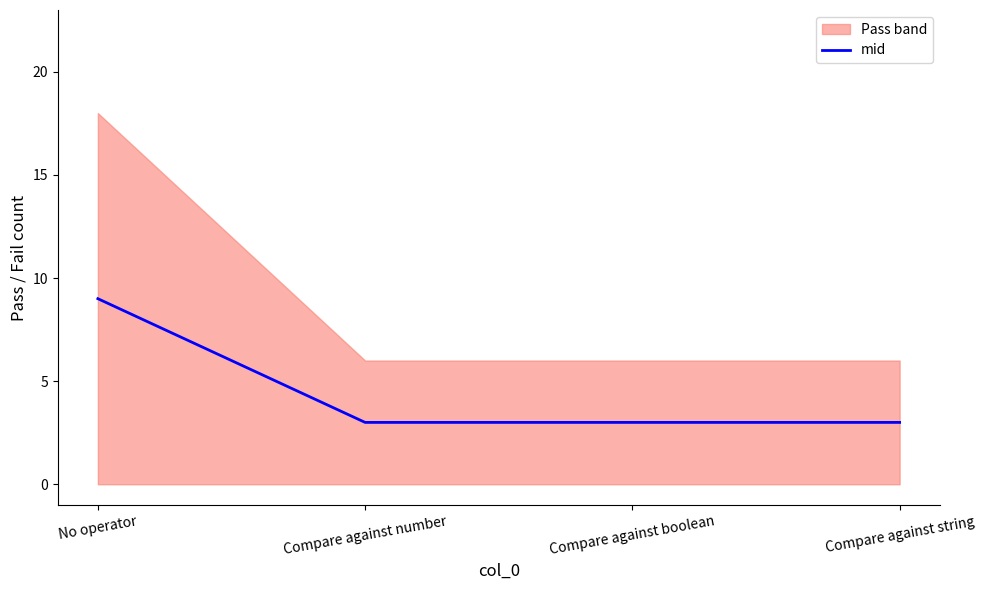

Rank the categories by value from lowest to highest.

Compare against number, Compare against boolean, Compare against string, No operator